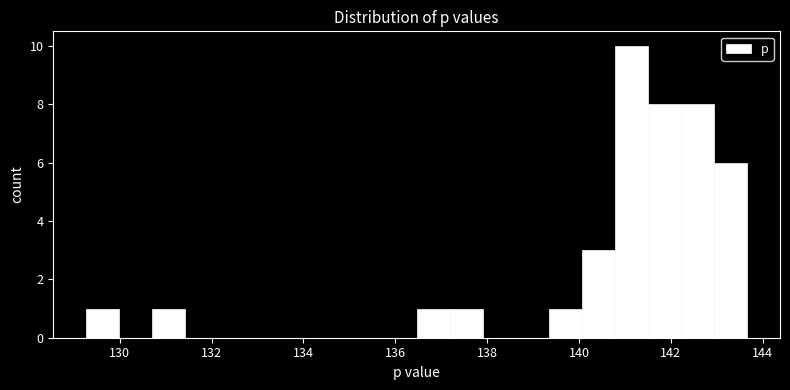

Around what value on the x-axis is the tallest bar? Give the approximate position of its centre, as read against the axis.

141.2